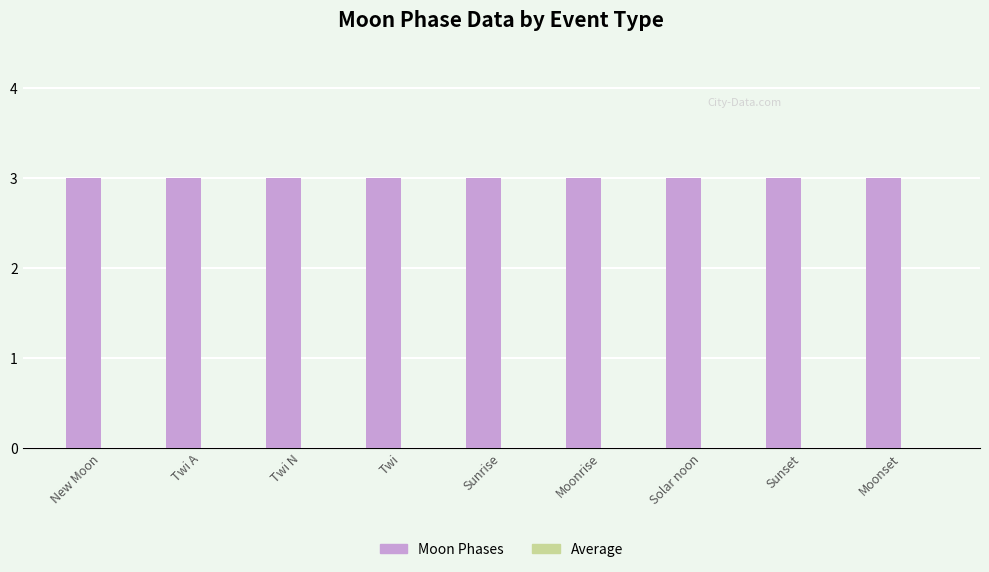

What is the label of the 7th bar from the right?

Twi N